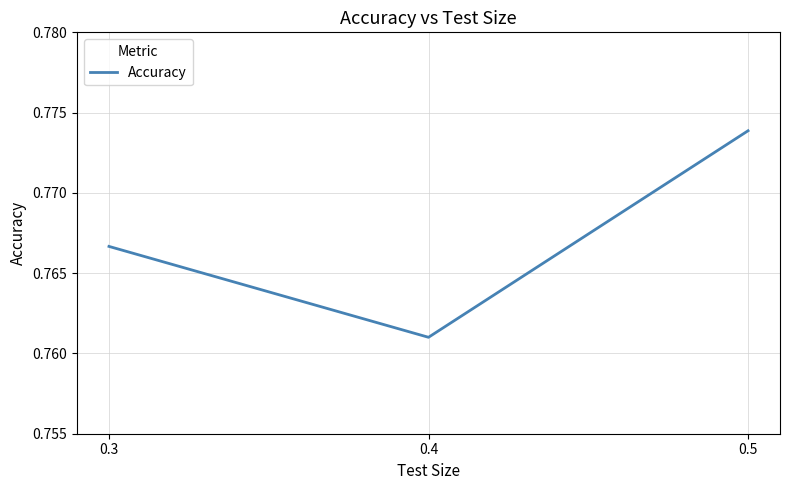

Which category has the lowest value across all series?

0.4